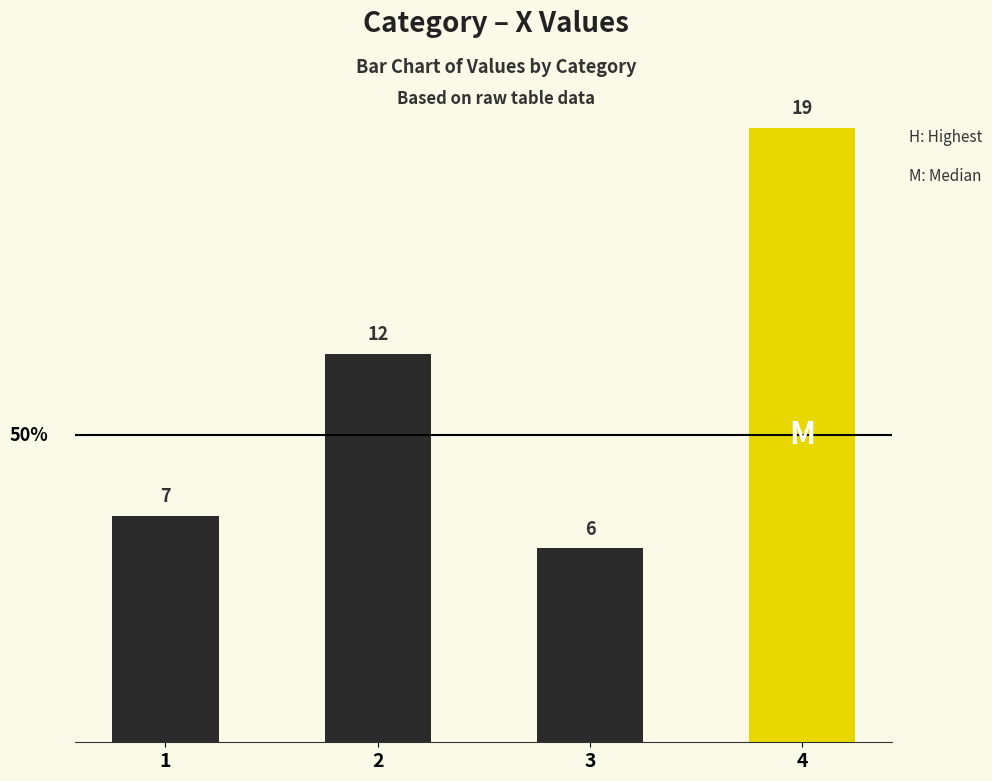

Does the chart contain stacked bars?

No